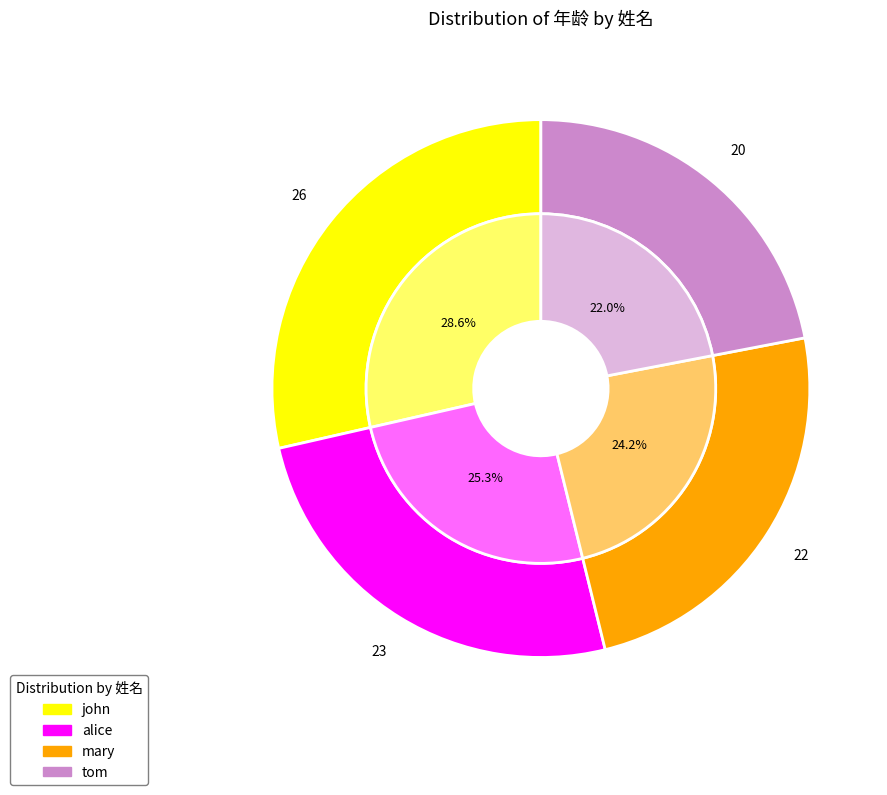

To the nearest percent, what is the difference between the alice and tom slice percentages?

3%